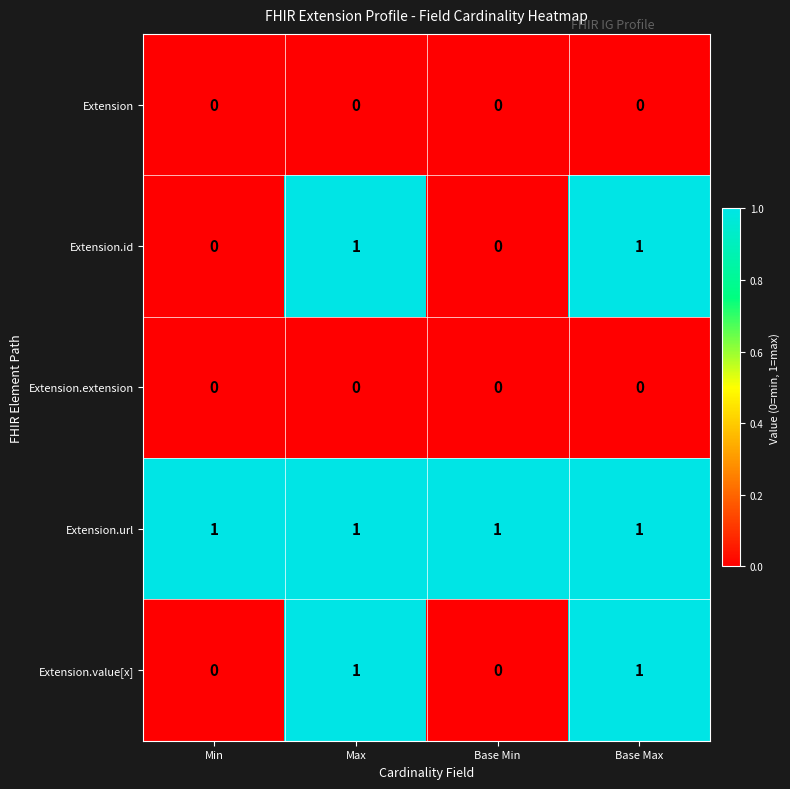

The value of Extension.extension at Base Max is 0. True or false?

True